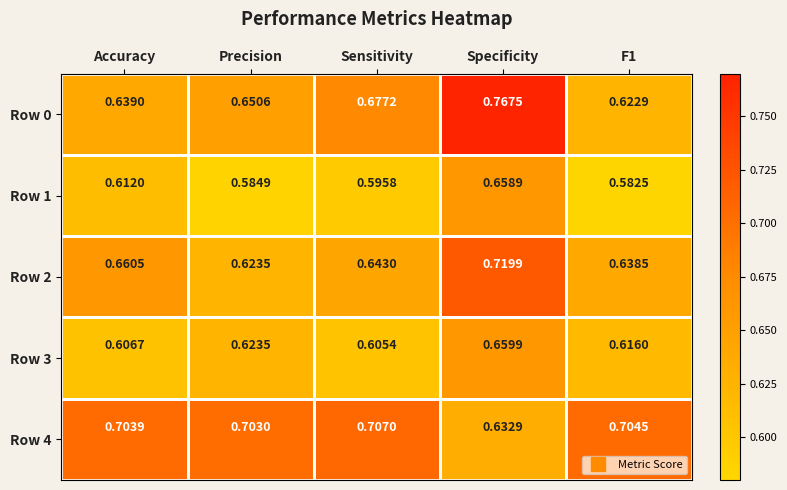

At which label is Row 4 closest to 0?

Specificity